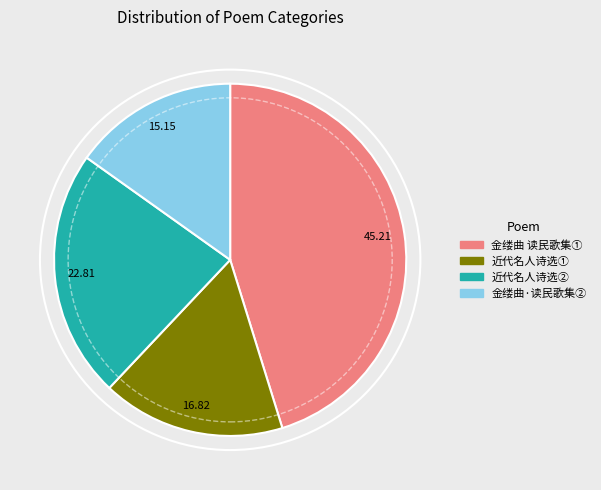

Is there any slice that represents more than half of the pie?

No